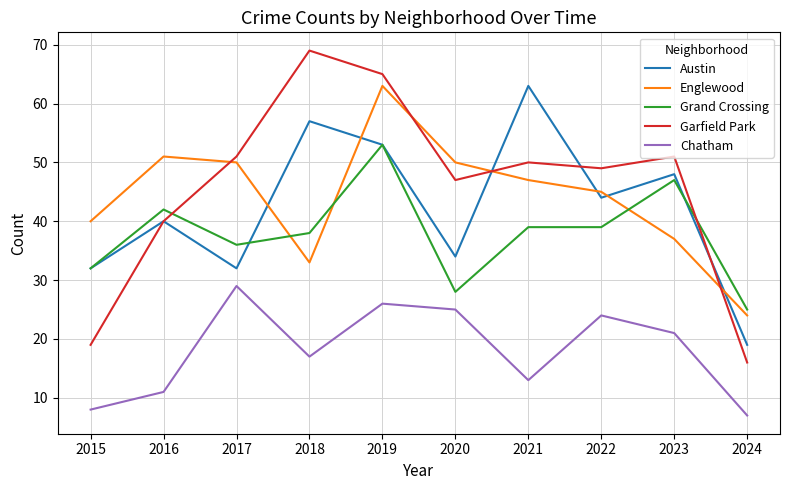

True or false: Austin has a value of 19 at 2024.

True